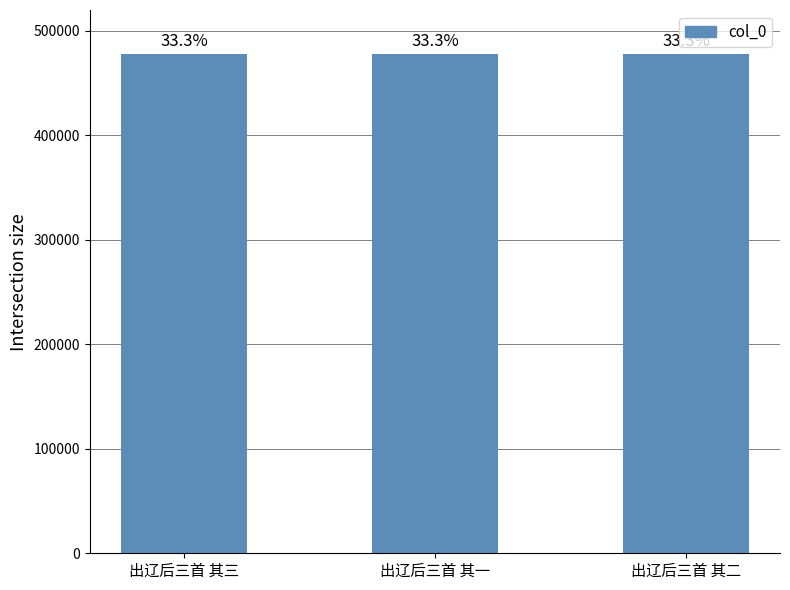

Approximately how many times larger is the value at 出辽后三首 其二 compared to 出辽后三首 其一?

1.0